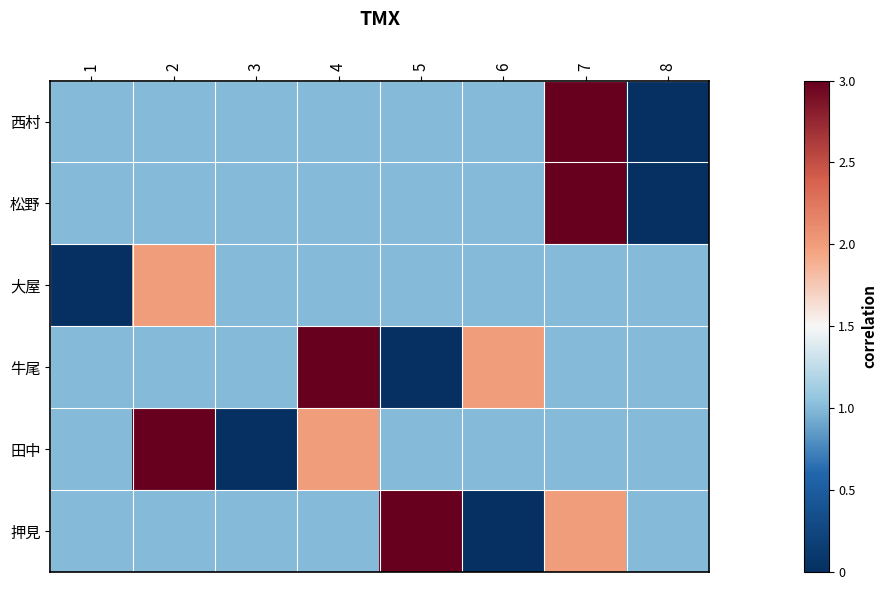

Reading right to left, list all the values displayed in this chart.

西村: 8=0	7=3	6=1	5=1	4=1	3=1	2=1	1=1
松野: 8=0	7=3	6=1	5=1	4=1	3=1	2=1	1=1
大屋: 8=1	7=1	6=1	5=1	4=1	3=1	2=2	1=0
牛尾: 8=1	7=1	6=2	5=0	4=3	3=1	2=1	1=1
田中: 8=1	7=1	6=1	5=1	4=2	3=0	2=3	1=1
押見: 8=1	7=2	6=0	5=3	4=1	3=1	2=1	1=1